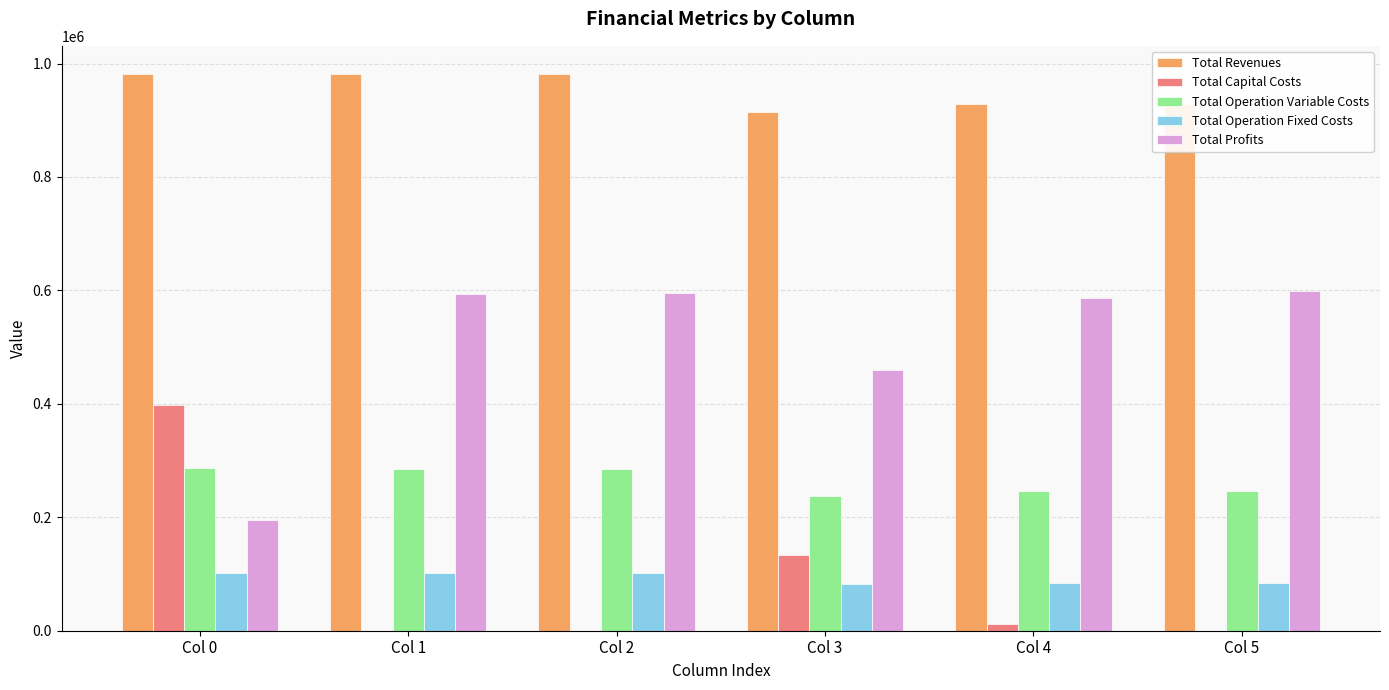

Which series has the largest total across all categories?

Total Revenues